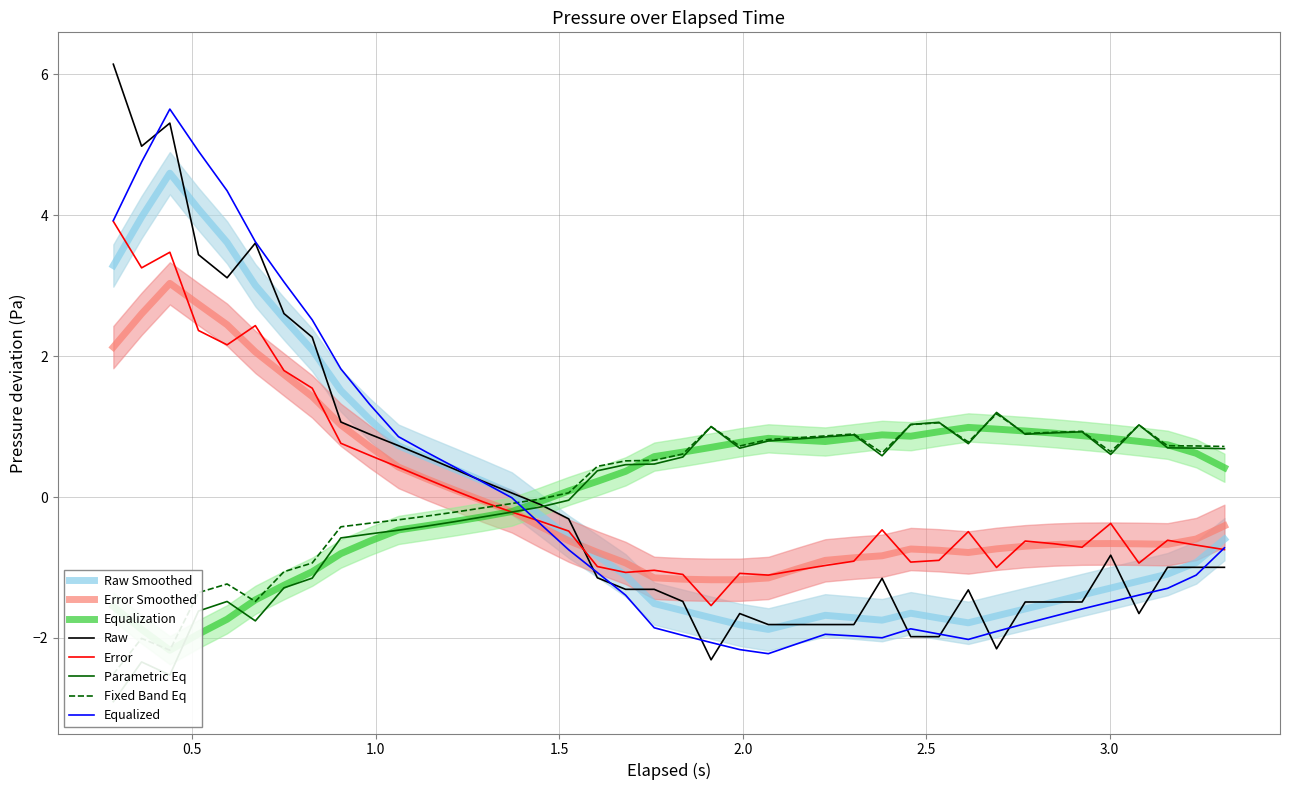

What is the value of the 31st point from the left?

-1.3